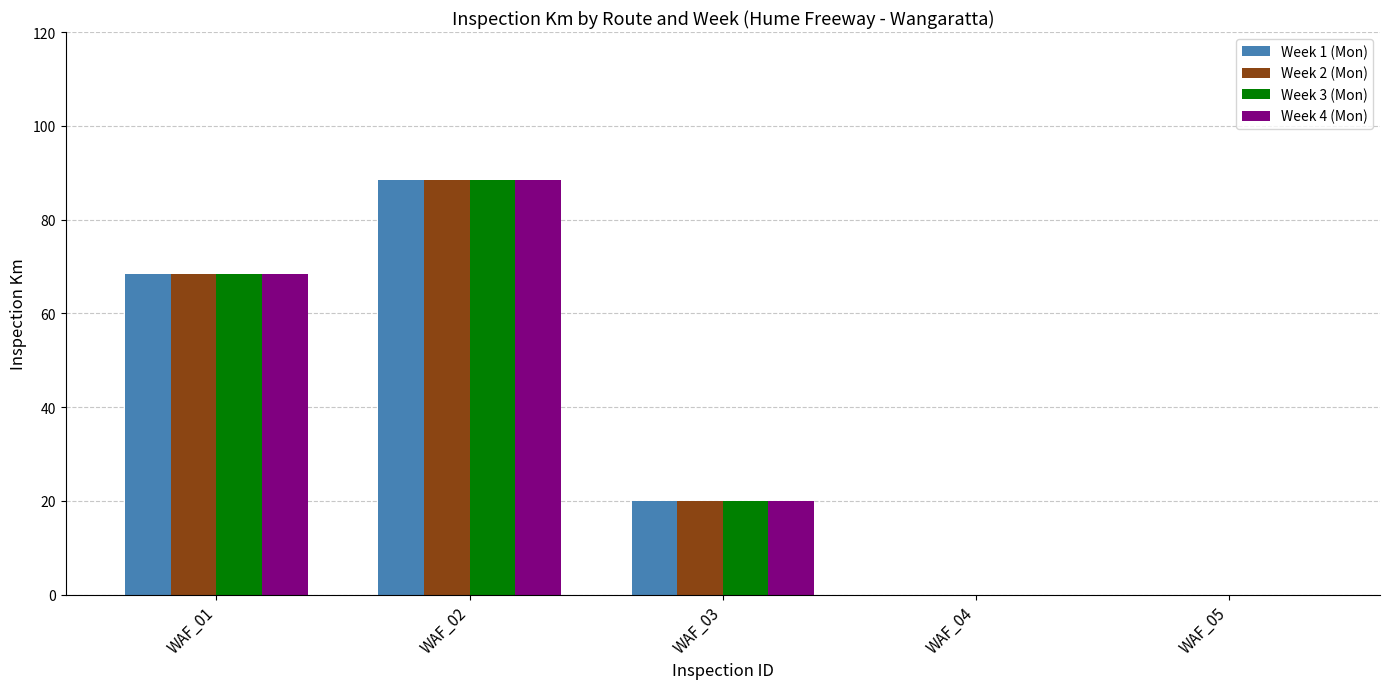

How many data points does each series have?

5